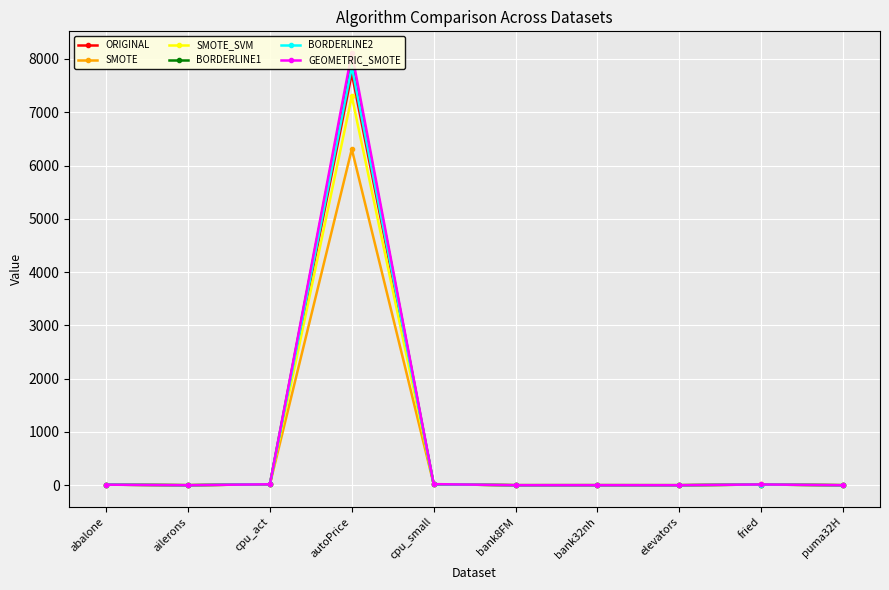

At which category does SMOTE reach its first local valley?

ailerons